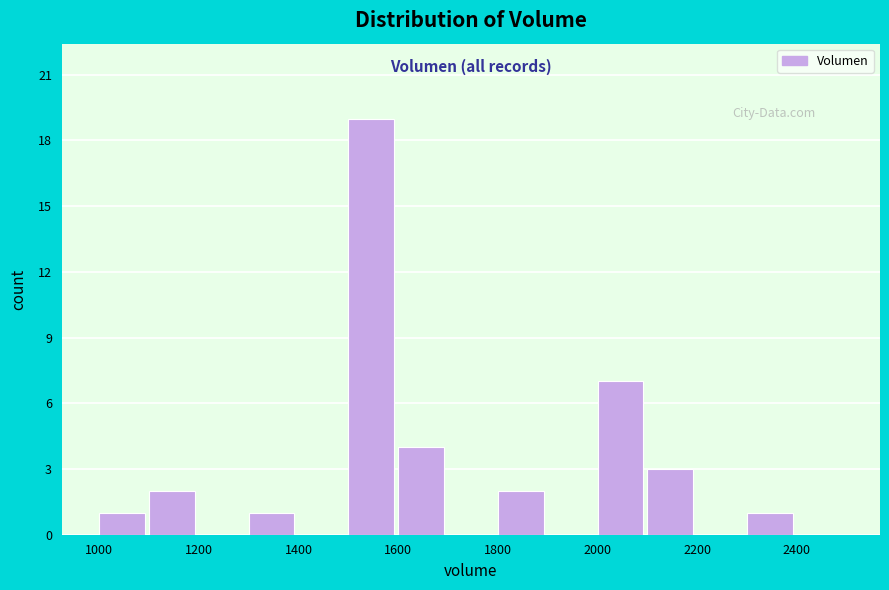

How tall is the bar that spans 1300 to 1400 on the x-axis? The values are not printed on the chart, so give them approximately, as read against the axis.

1